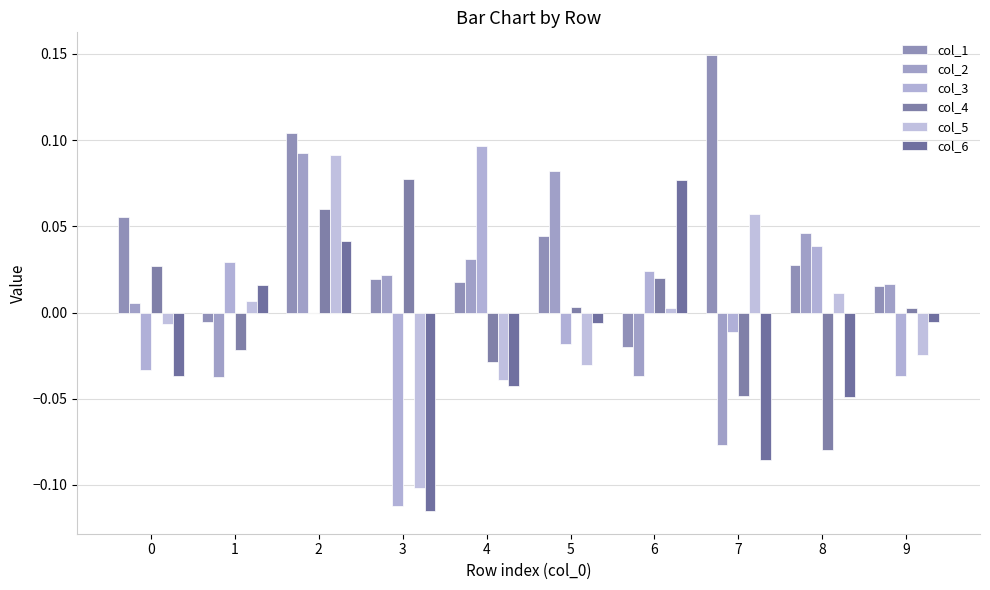

How many series are shown in this chart?

6